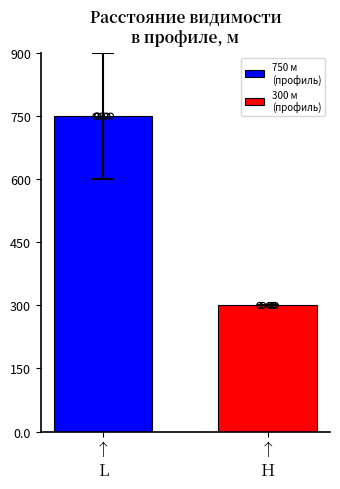

At how many categories does at least one series exceed 416?

1